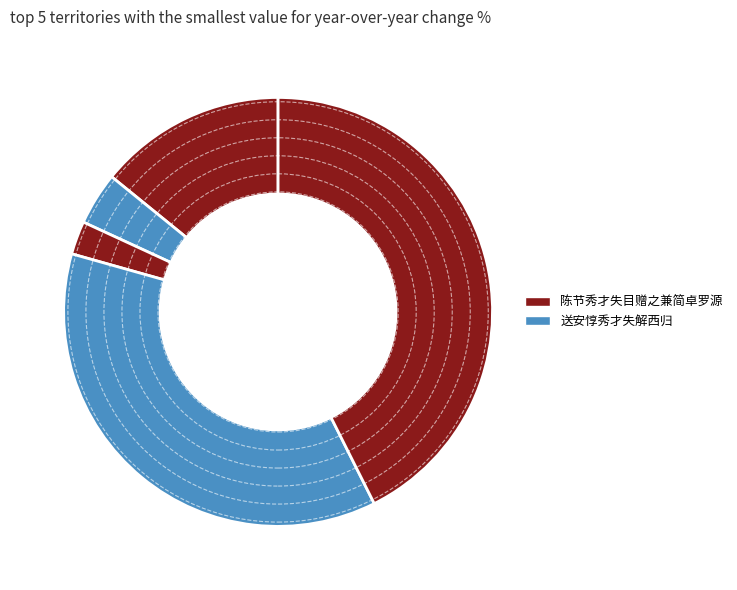

How many slices are in this pie chart?

5